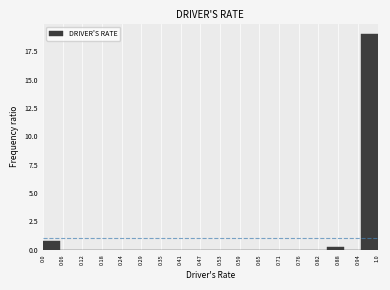

What is the height of the bar covering 0.95 to 1.00 on the x-axis? The values are not printed on the chart, so give them approximately, as read against the axis.

19